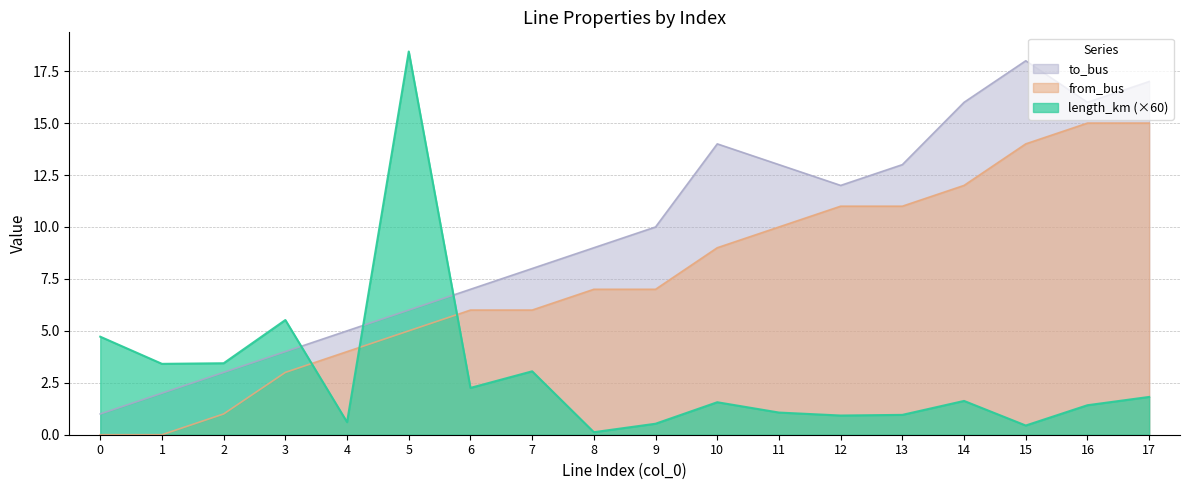

What is the average value of the from_bus series?

7.6